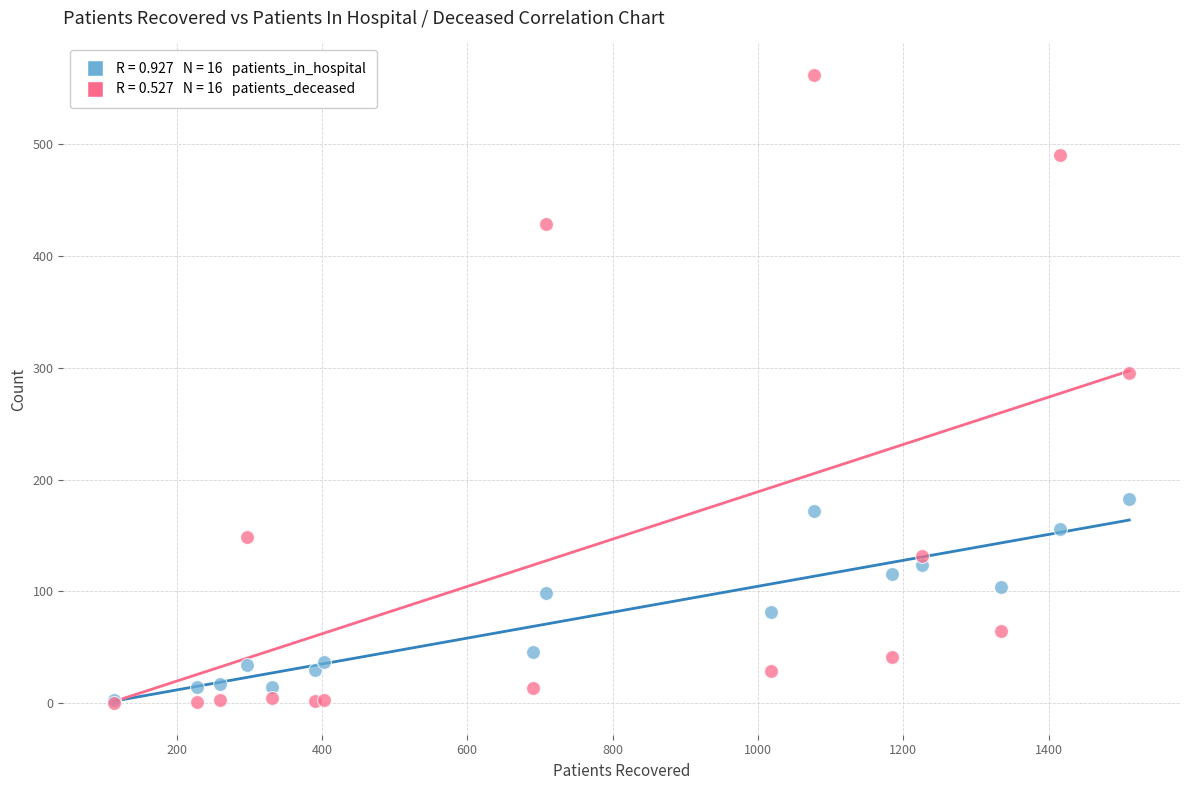

Across all series, what Y value is closest to 281?

295